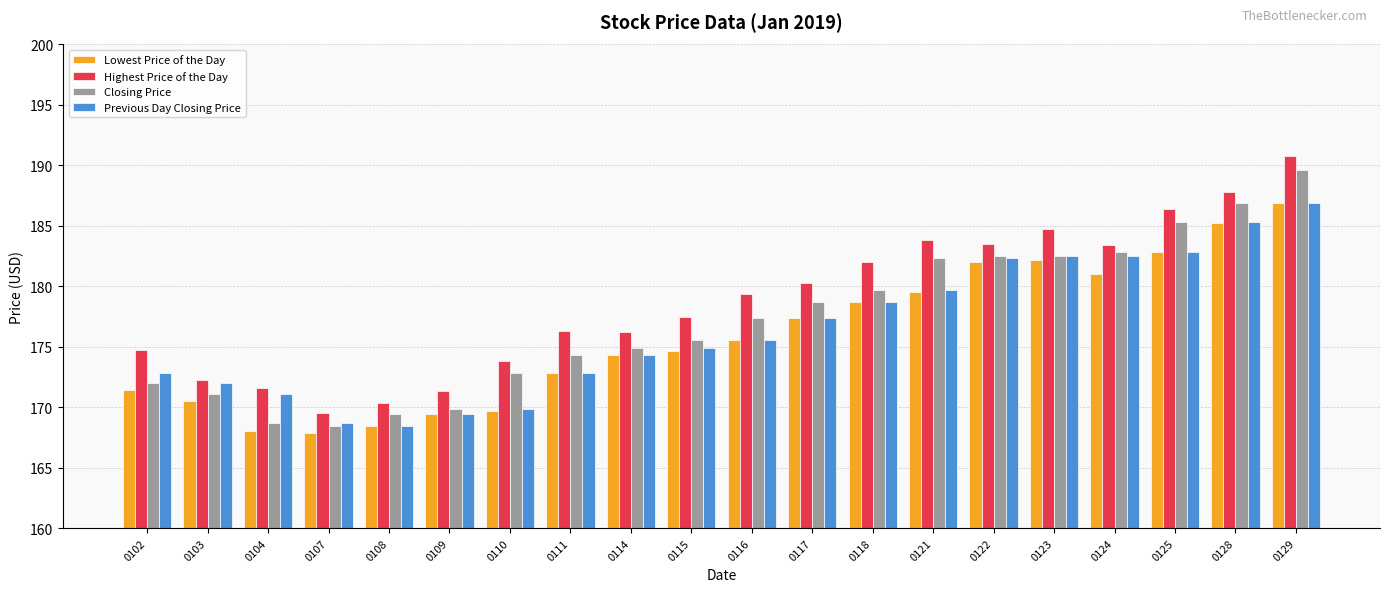

The value of Highest Price of the Day at 0104 is 171.6. True or false?

True